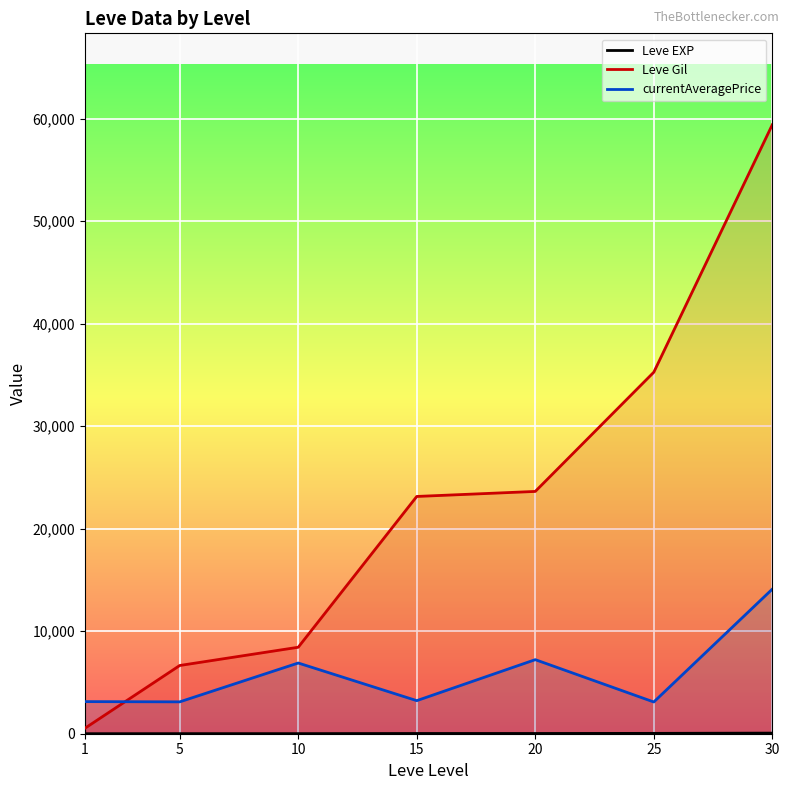

Reading left to right, list all the values displayed in this chart.

Leve EXP: 1.3	6.2	7.7	22.3	23.3	34.7	59.0
Leve Gil: 531.7	6655.0	8435.0	23143.3	23633.3	35261.7	59405.0
currentAveragePrice: 3131.3	3108.7	6896.7	3225.8	7224.5	3095.8	14105.5